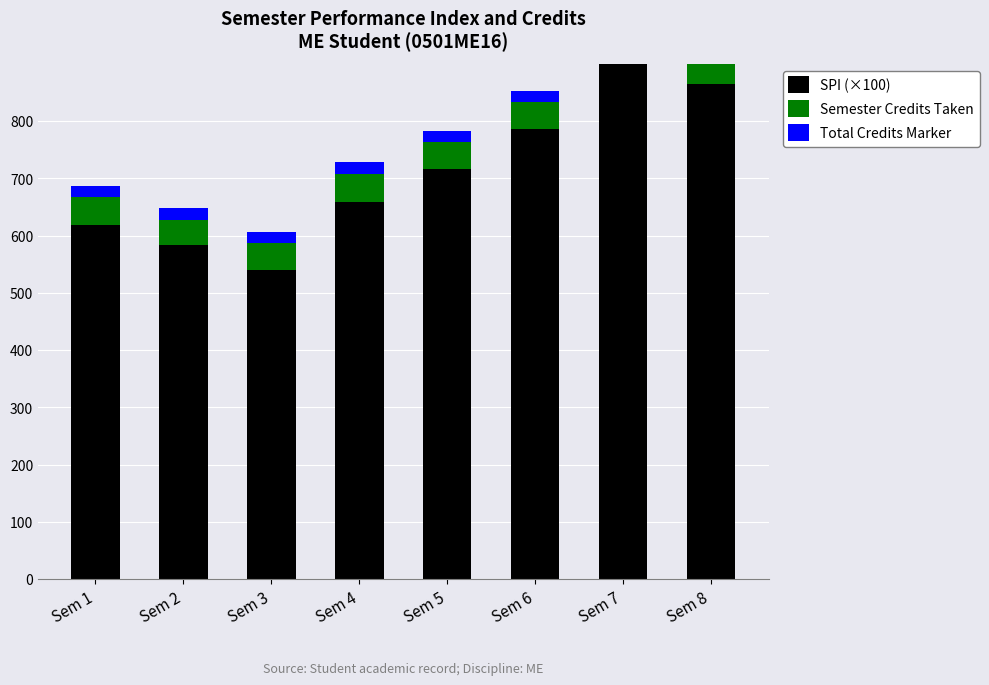

How many bars are there in each group?

3